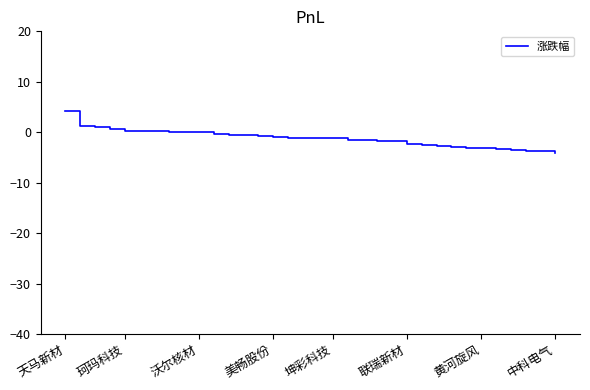

What is the difference between the maximum and minimum values?

8.1